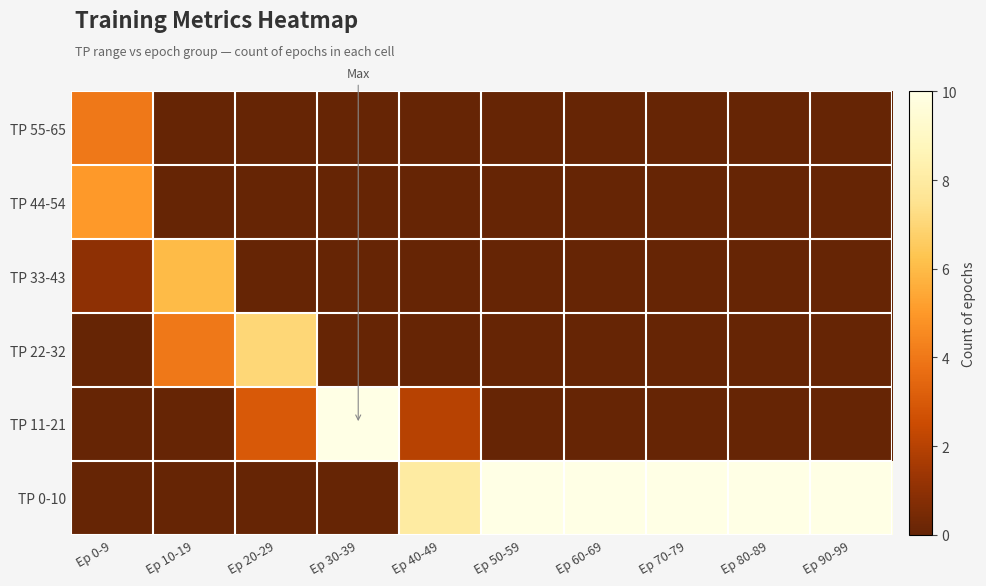

Between Ep 30-39 and Ep 80-89, which series saw the biggest shift?

TP 11-21